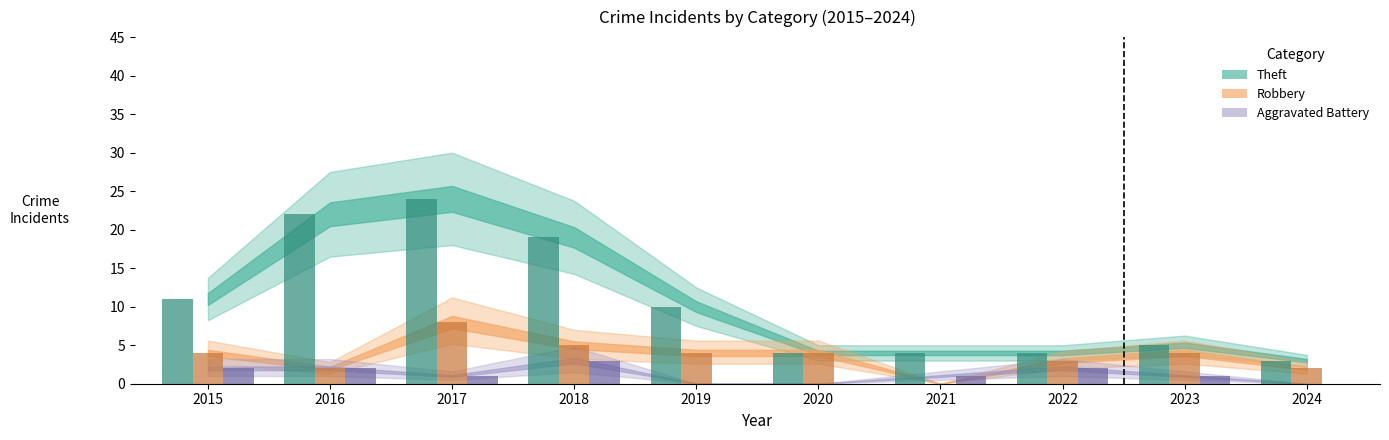

How many bars are there in each group?

3